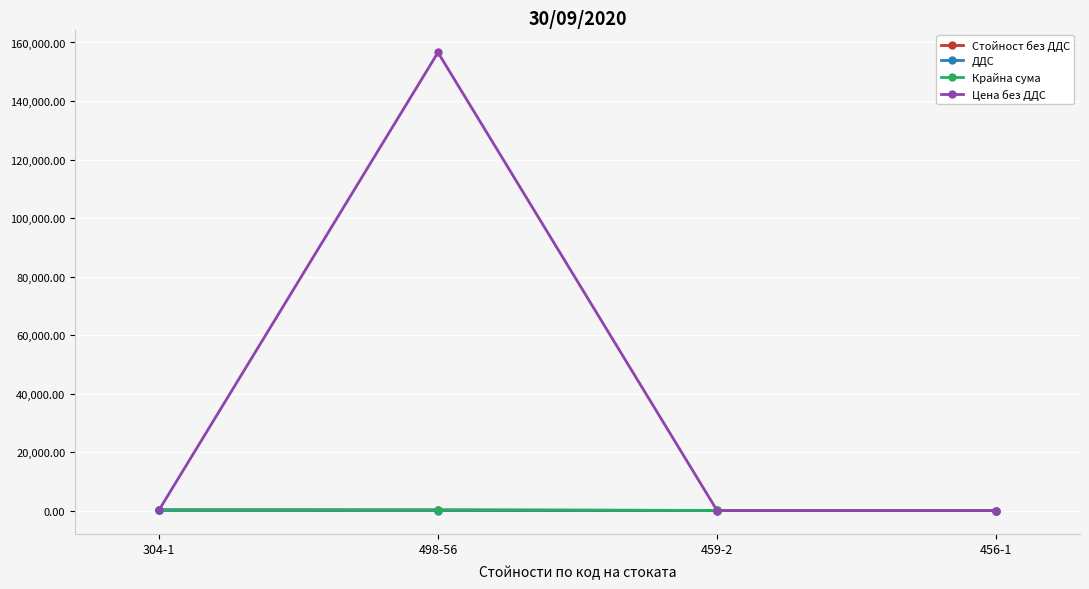

What is the value of the Цена без ДДС point at the 2nd from the left?

156590.0